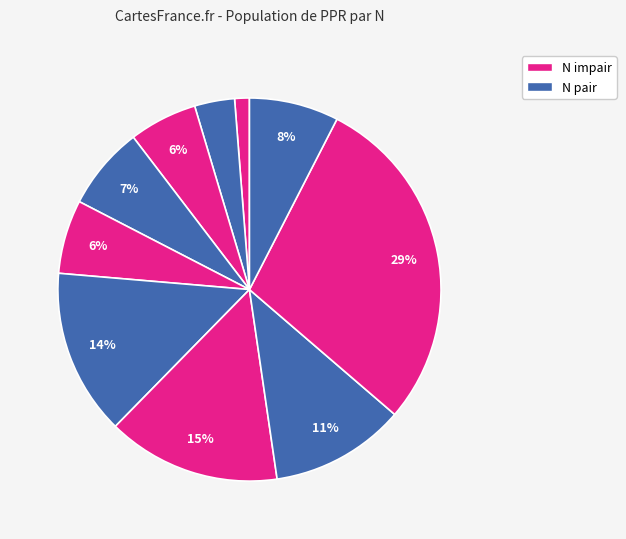

To the nearest percent, what is the difference between the largest and smallest slice percentages?

28%